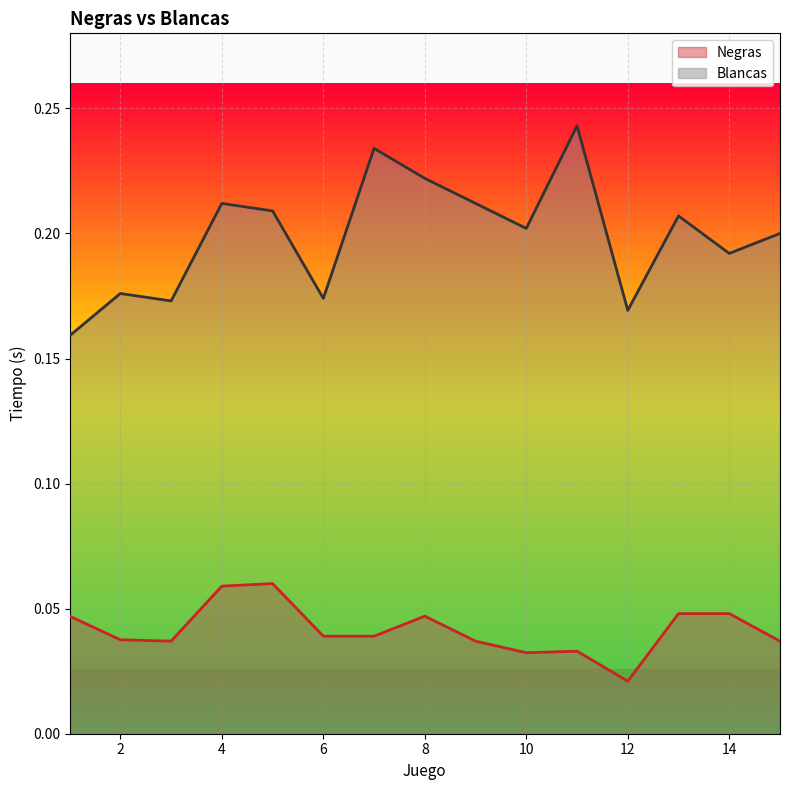

How many data points does each series have?

15